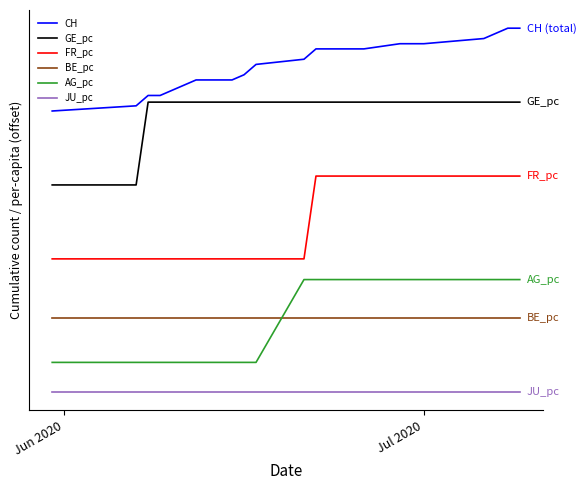

Reading right to left, transcribe all the data shown in this chart.

CH: 108.0	108.0	104.5	102.8	102.8	102.8	101.0	101.0	97.5	95.8	92.2	90.5	90.5	87.0	85.2	85.2	81.8	80.0
GE_pc: 83.0	83.0	83.0	83.0	83.0	83.0	83.0	83.0	83.0	83.0	83.0	83.0	83.0	83.0	83.0	83.0	55.0	55.0
FR_pc: 58.0	58.0	58.0	58.0	58.0	58.0	58.0	58.0	30.0	30.0	30.0	30.0	30.0	30.0	30.0	30.0	30.0	30.0
BE_pc: 10.0	10.0	10.0	10.0	10.0	10.0	10.0	10.0	10.0	10.0	10.0	10.0	10.0	10.0	10.0	10.0	10.0	10.0
AG_pc: 23.0	23.0	23.0	23.0	23.0	23.0	23.0	23.0	23.0	-5.0	-5.0	-5.0	-5.0	-5.0	-5.0	-5.0	-5.0	-5.0
JU_pc: -15.0	-15.0	-15.0	-15.0	-15.0	-15.0	-15.0	-15.0	-15.0	-15.0	-15.0	-15.0	-15.0	-15.0	-15.0	-15.0	-15.0	-15.0